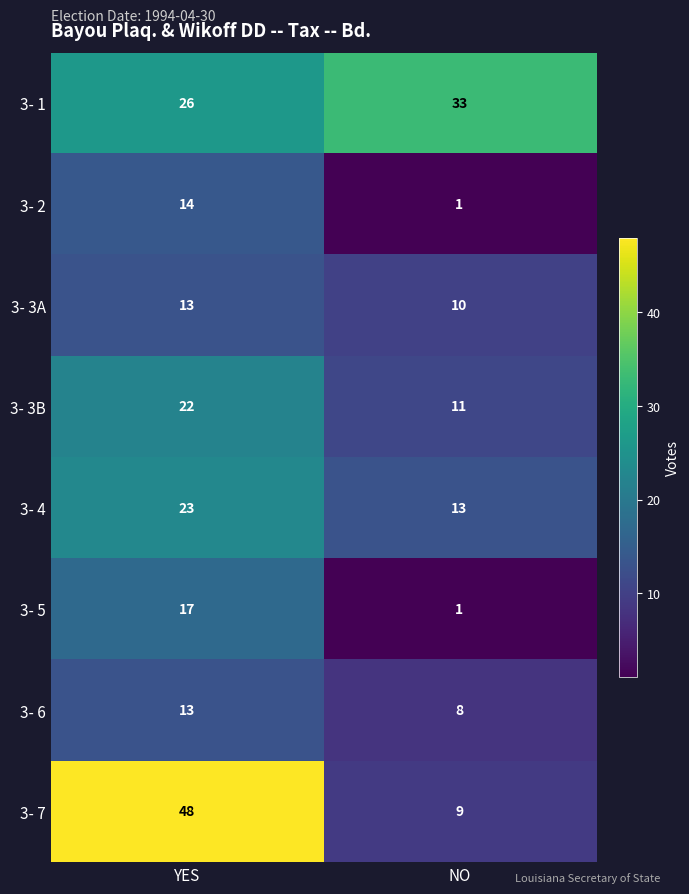

Which series has the widest spread of values?

3- 7